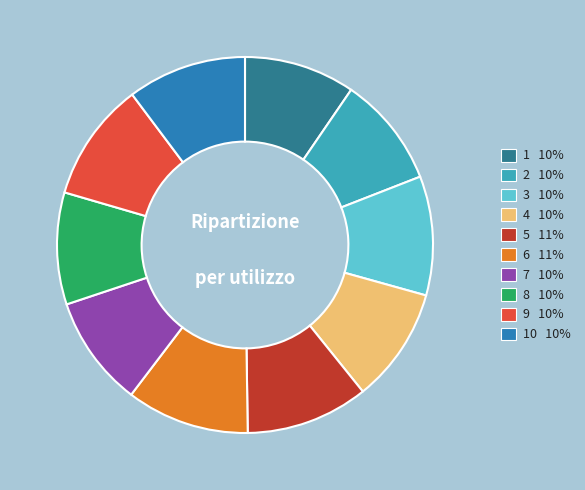

Is there a majority slice in this chart?

No